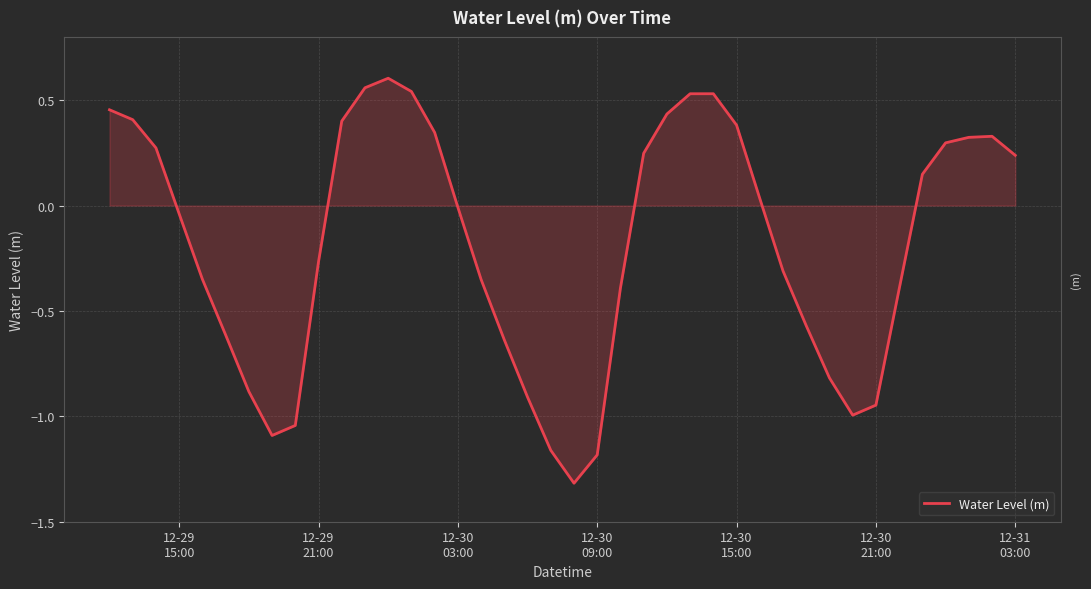

Does the chart have visible grid lines?

Yes